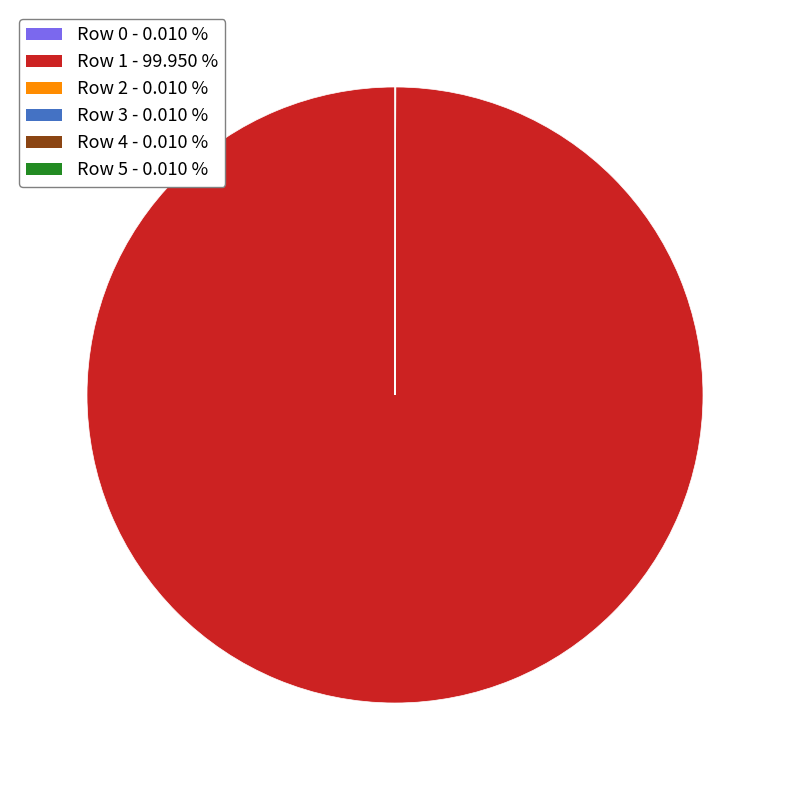

Which category accounts for the majority?

Row 1 - 99.950 %